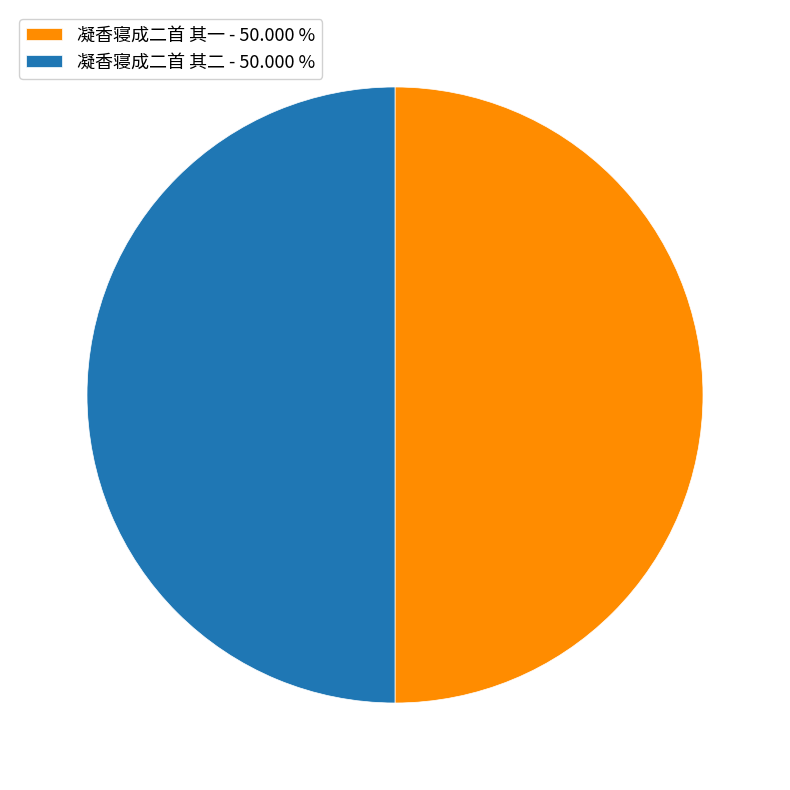

Combined, do 凝香寝成二首 其二 - 50.000 % and 凝香寝成二首 其一 - 50.000 % account for over 50%?

Yes